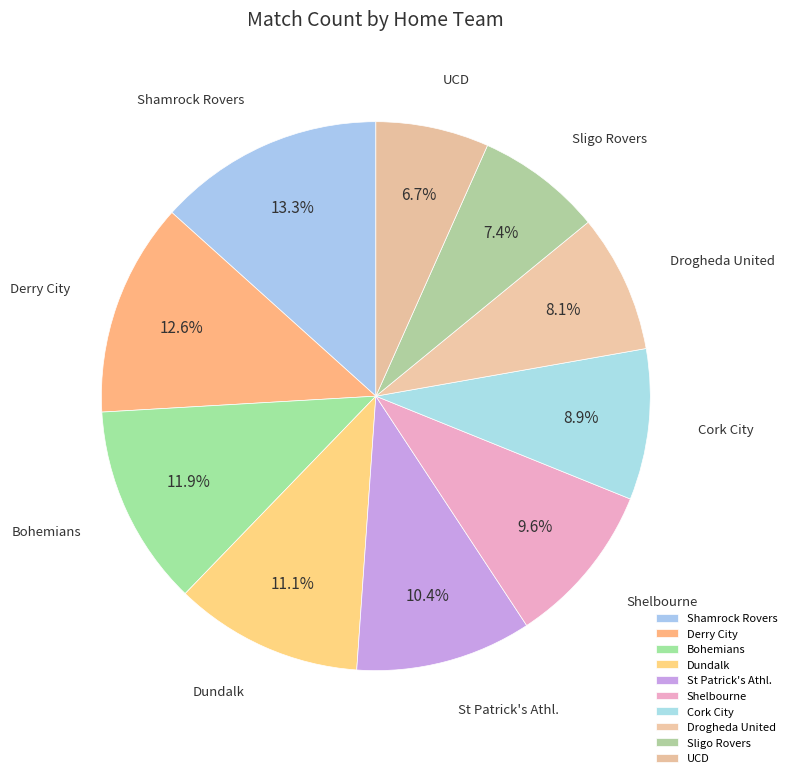

Which has a higher value, Derry City or Shamrock Rovers?

Shamrock Rovers